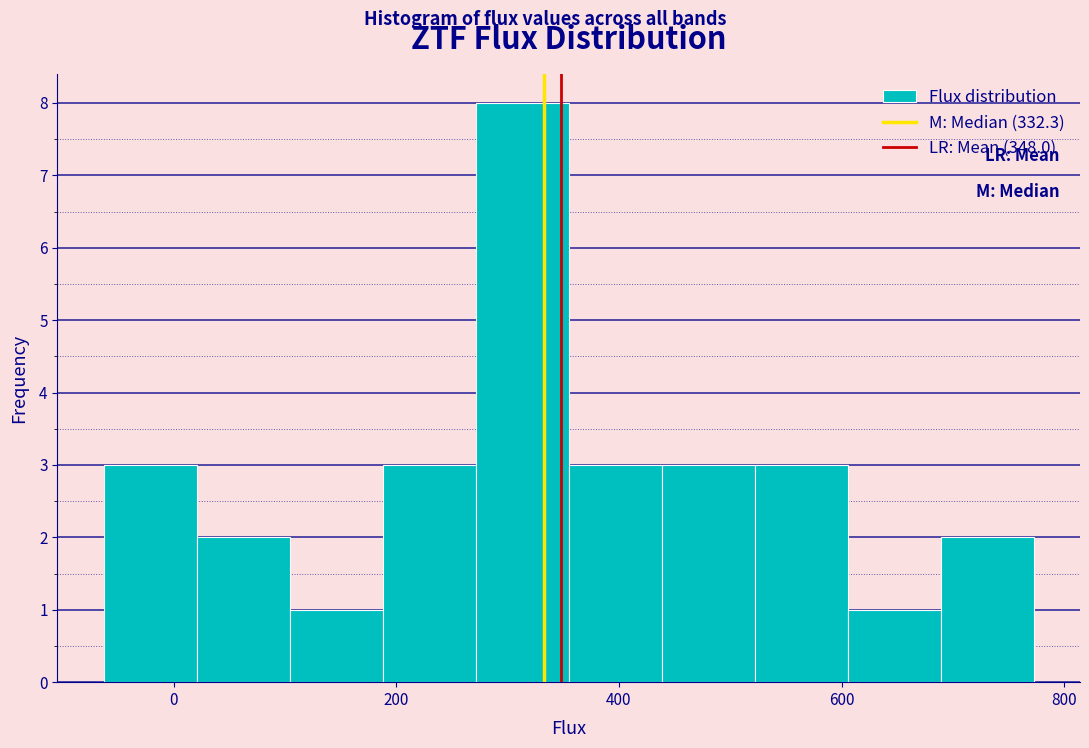

What is the height of the bar covering 680 to 780 on the x-axis? Neither the bar edges nor the heights are printed on the chart, so give them approximately, as read against the axes.

2